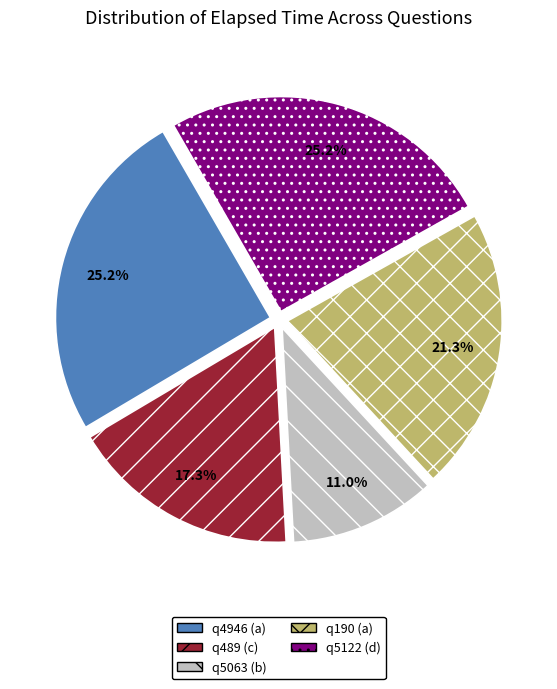

To the nearest percent, what portion does q4946 (a) represent?

25%